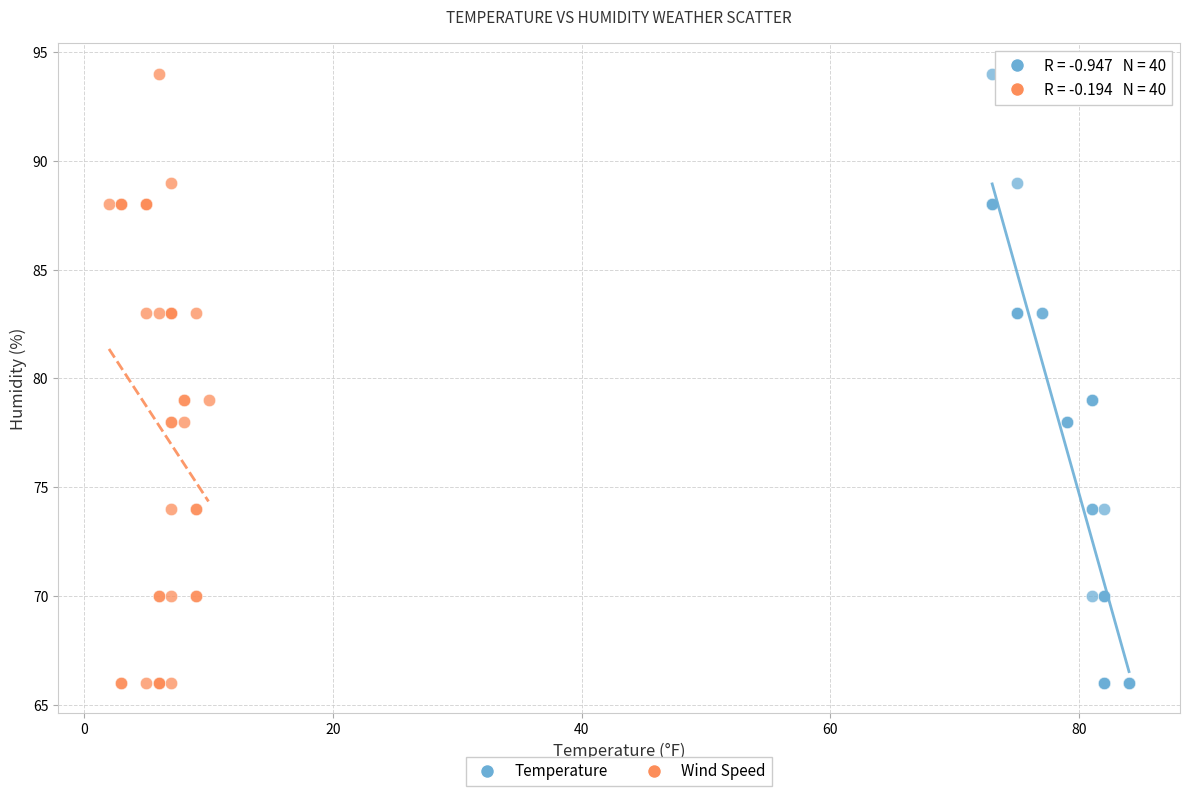

What are all the series names shown in the legend?

Temperature, Wind Speed